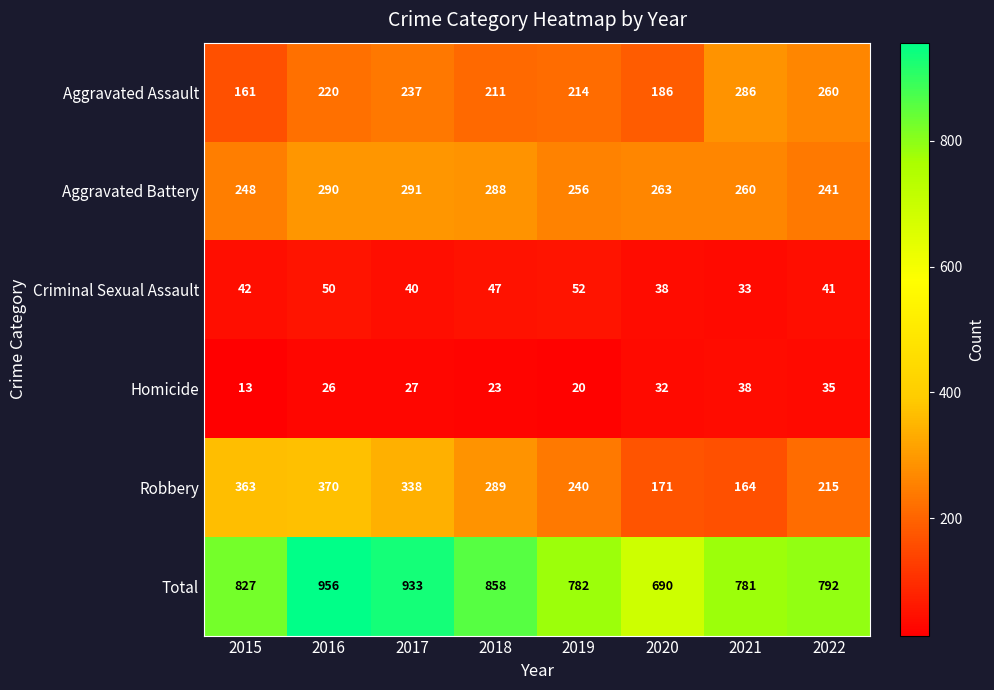

What is the smallest value displayed?

13